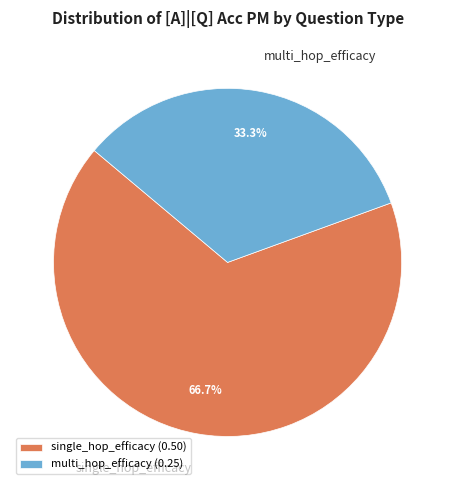

Does multi_hop_efficacy represent more than half of the total?

No